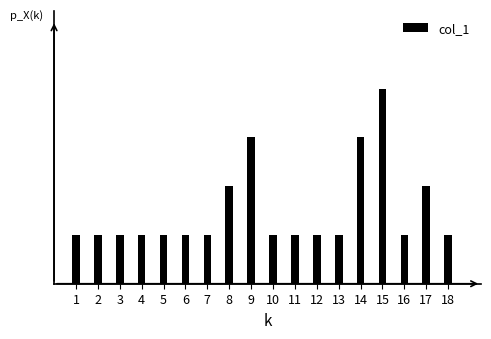

What is the sum of all values?

1.0